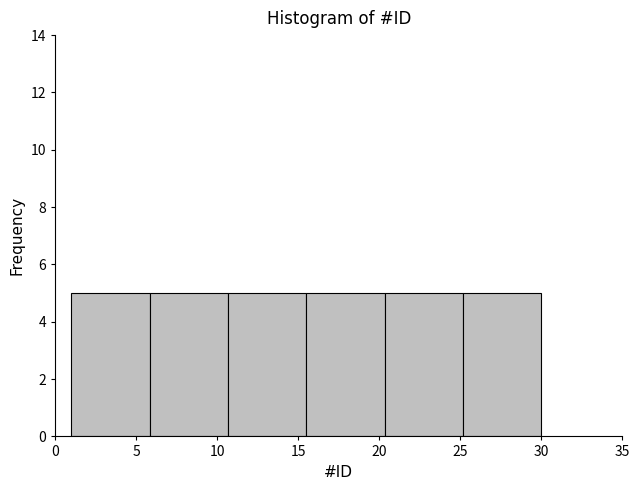

What is the height of the bar covering 6.0 to 10.5 on the x-axis? Neither the bar edges nor the heights are printed on the chart, so give them approximately, as read against the axes.

5